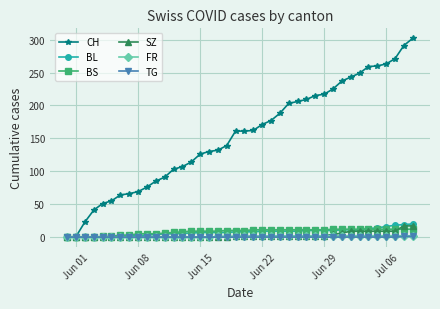

Which series has the largest total across all categories?

CH